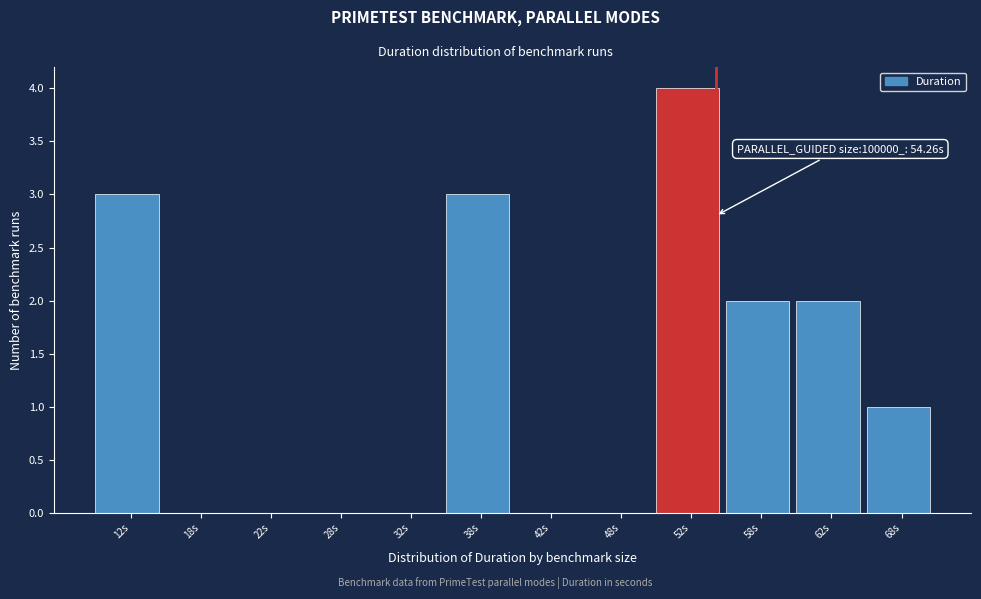

Which range on the x-axis has the tallest bar?

50 to 55